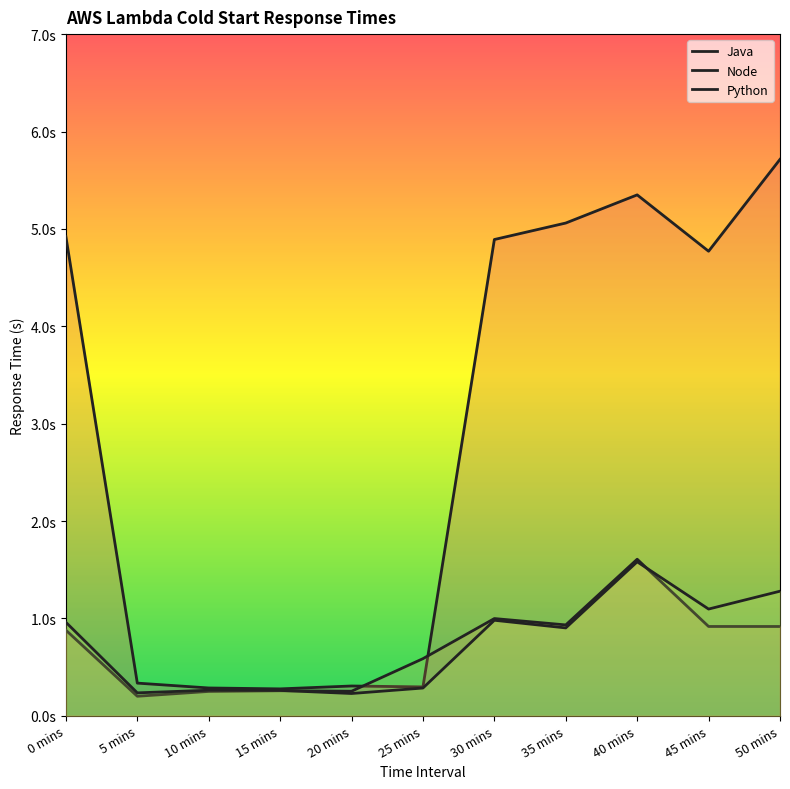

What is the smallest value displayed?

0.2